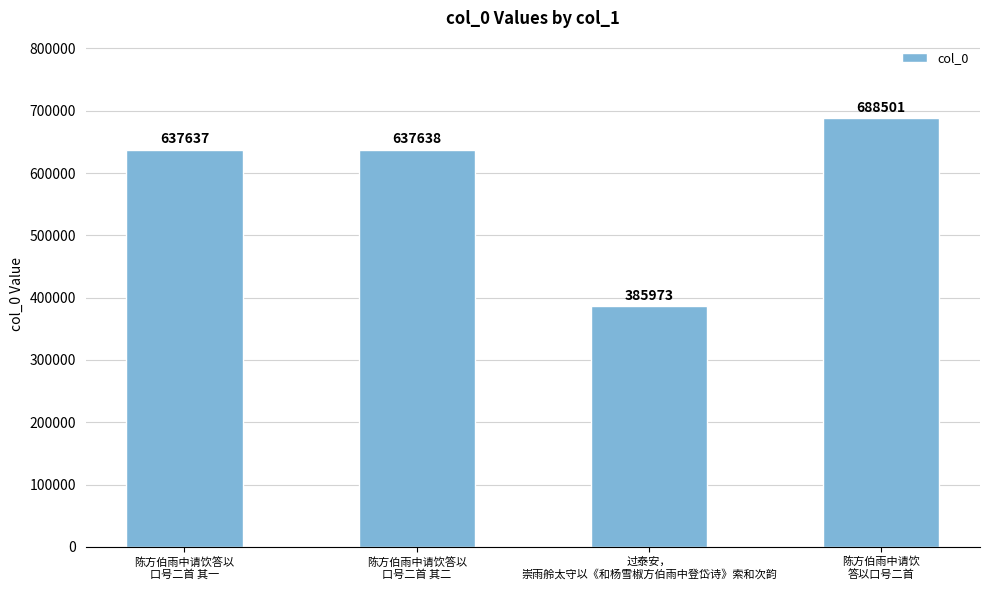

What is the label of the 3rd bar from the right?

陈方伯雨中请饮答以
口号二首 其二